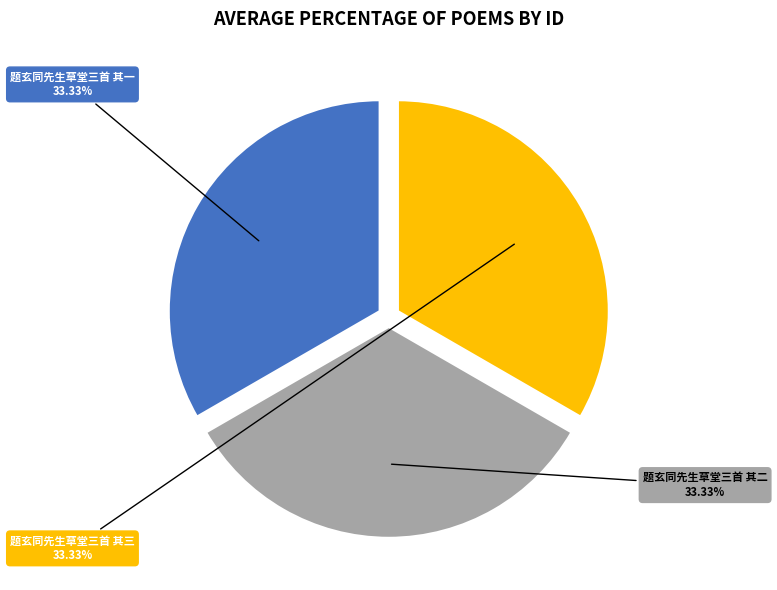

Is there a majority slice in this chart?

No